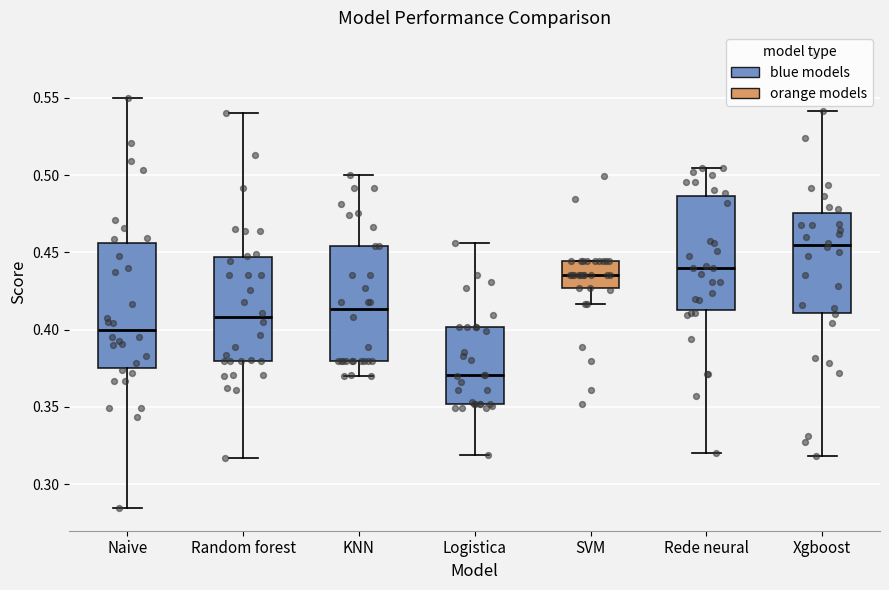

Which box has the lowest median line?

Logistica